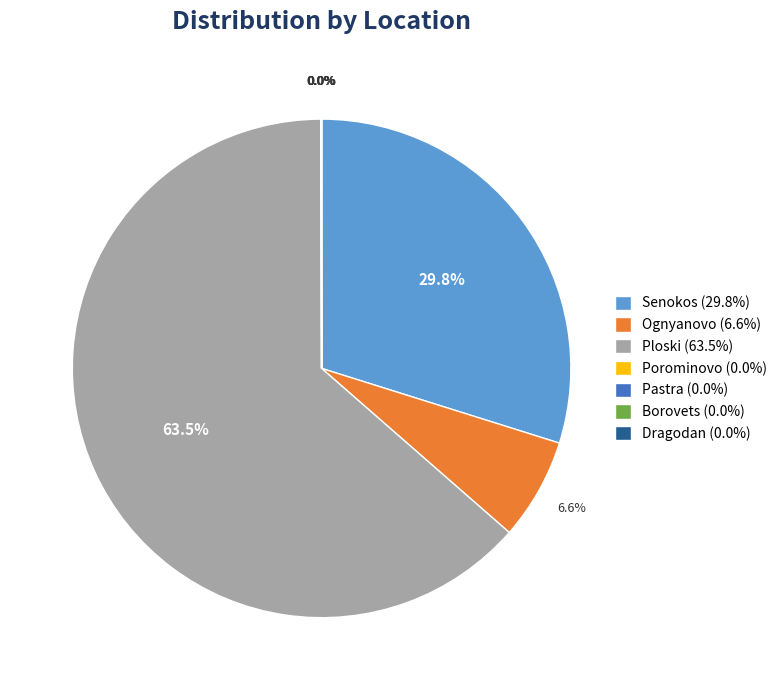

What portion of the pie excludes Senokos (29.8%)?

70.2%